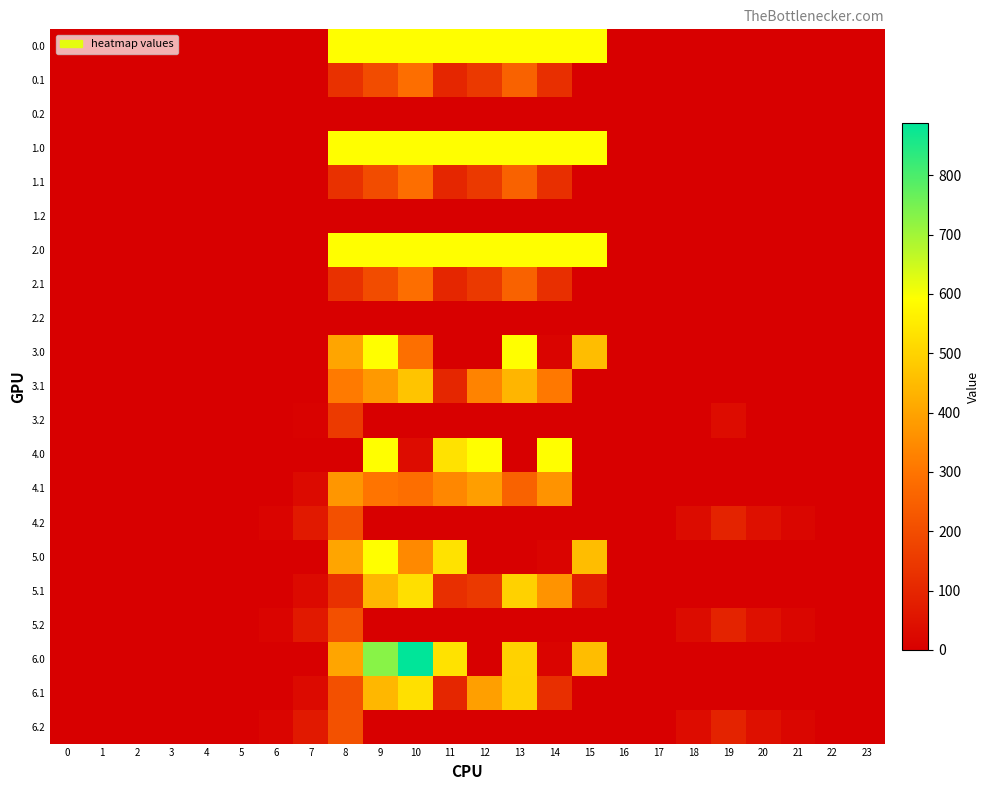

How many distinct data groups are displayed?

21